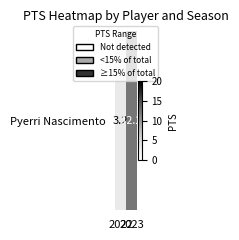

Rank the categories by value from highest to lowest.

2023, 2022